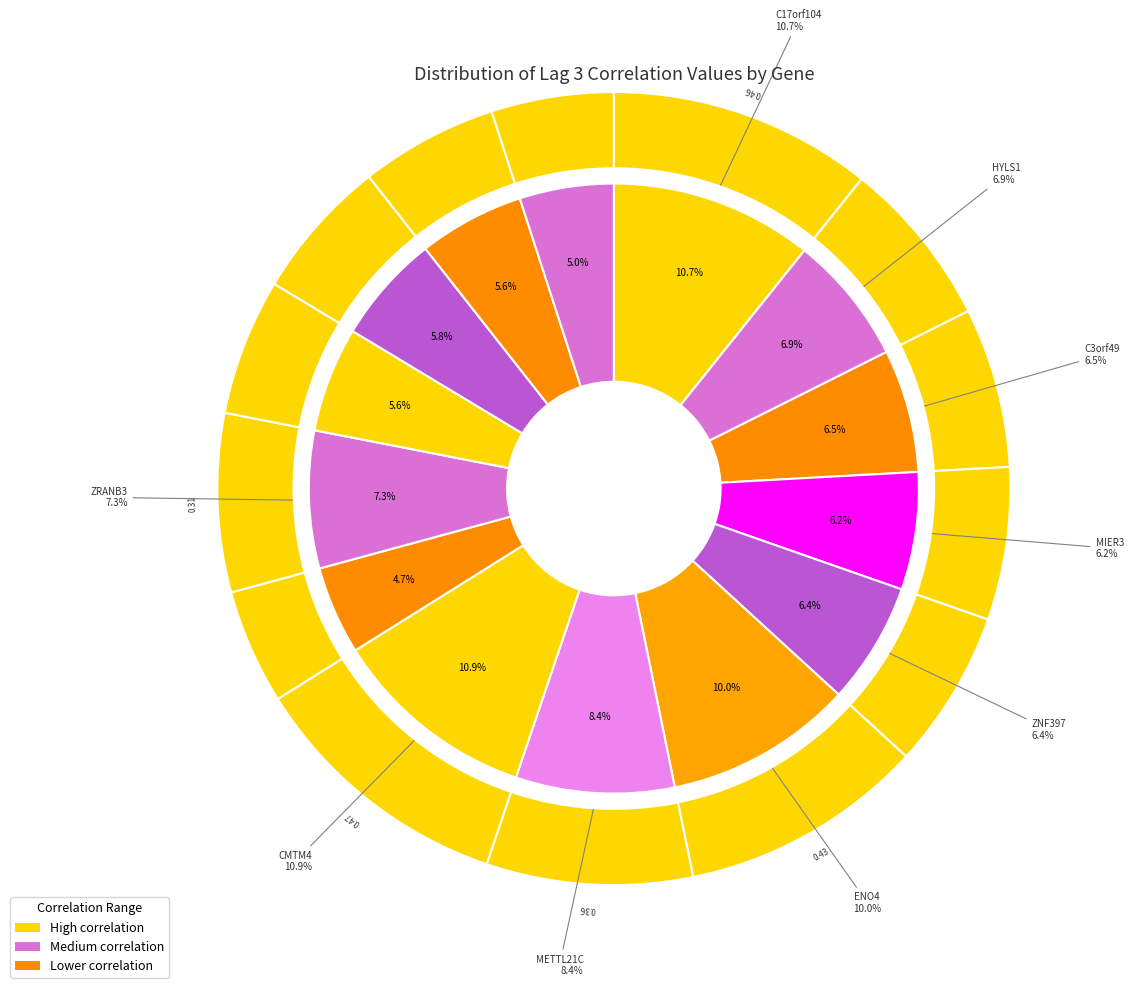

To the nearest percent, what is the difference between the largest and smallest slice percentages?

6%